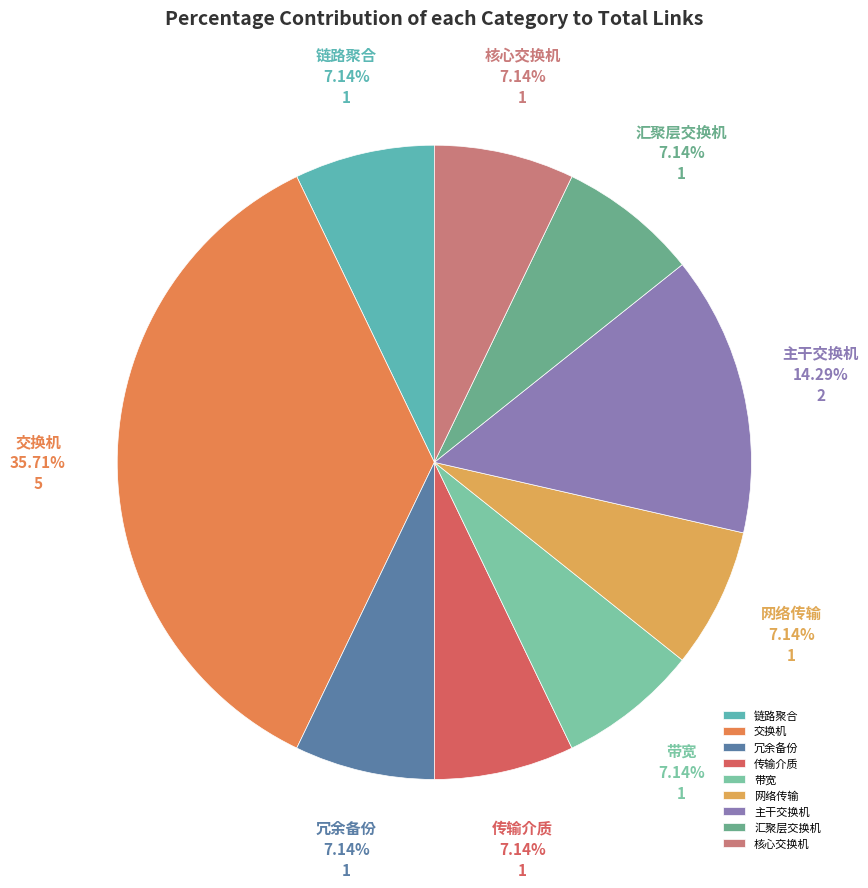

To the nearest percent, what is the difference between the largest and smallest slice percentages?

29%